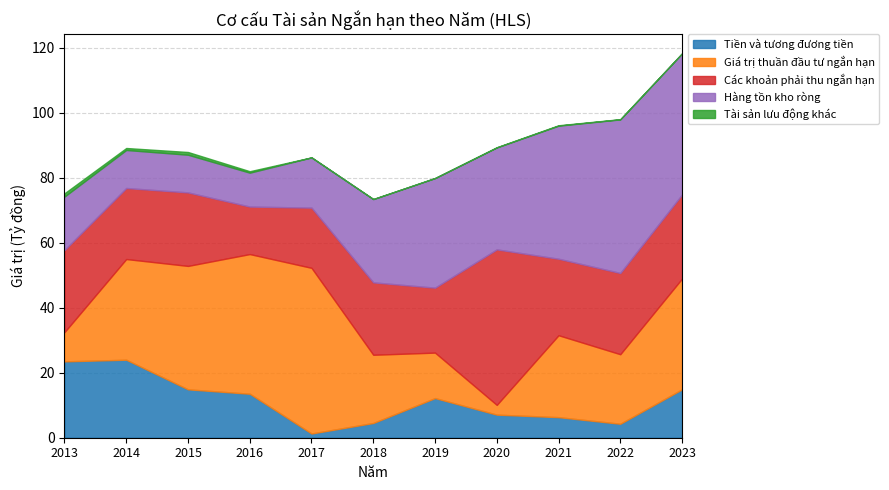

How many lines are shown in the chart?

5